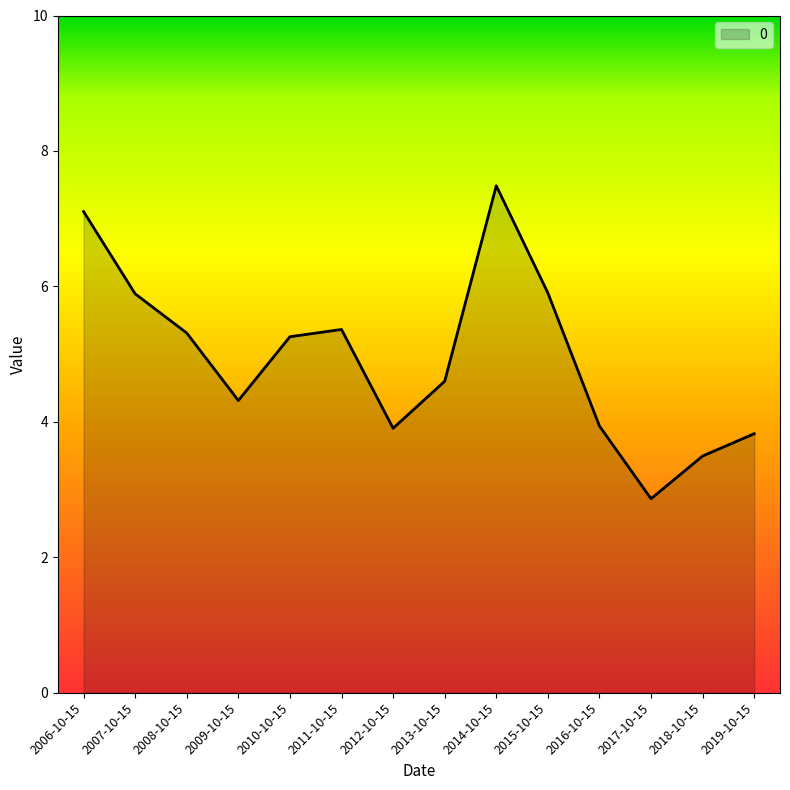

True or false: the data shows 4.6 at 2013-10-15.

True